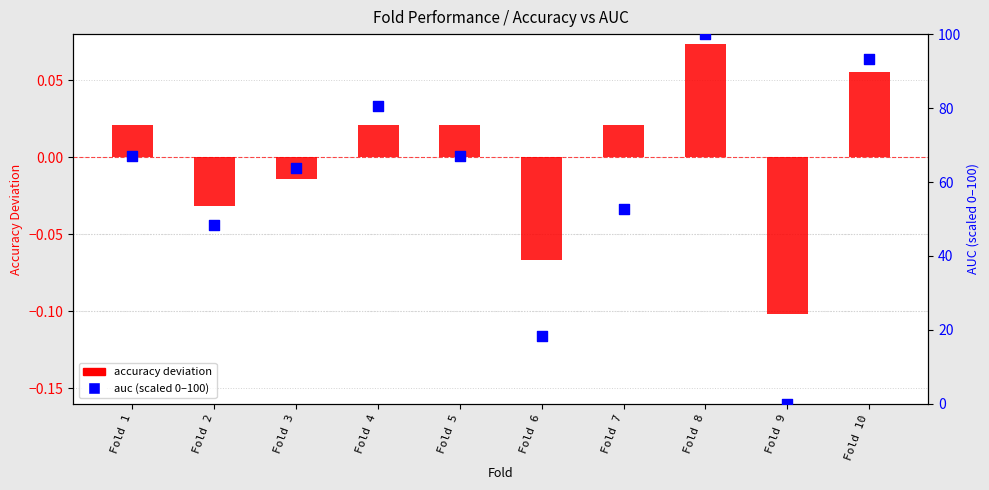

Which series contains the lowest Y value?

accuracy deviation